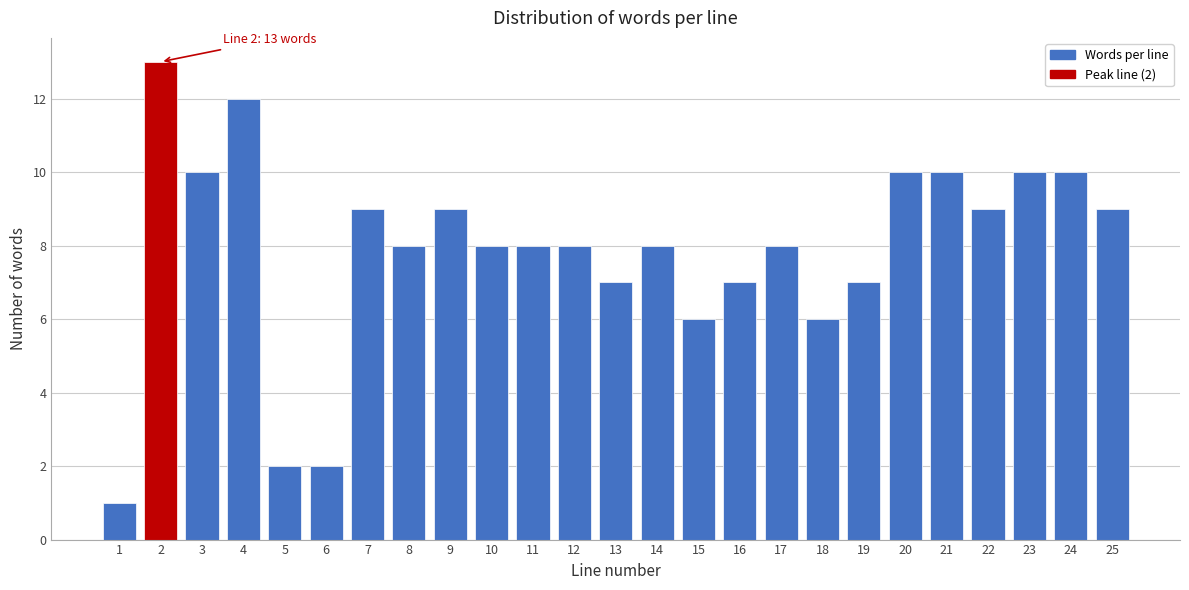

Reading left to right, transcribe all the data shown in this chart.

1=1	2=13	3=10	4=12	5=2	6=2	7=9	8=8	9=9	10=8	11=8	12=8	13=7	14=8	15=6	16=7	17=8	18=6	19=7	20=10	21=10	22=9	23=10	24=10	25=9